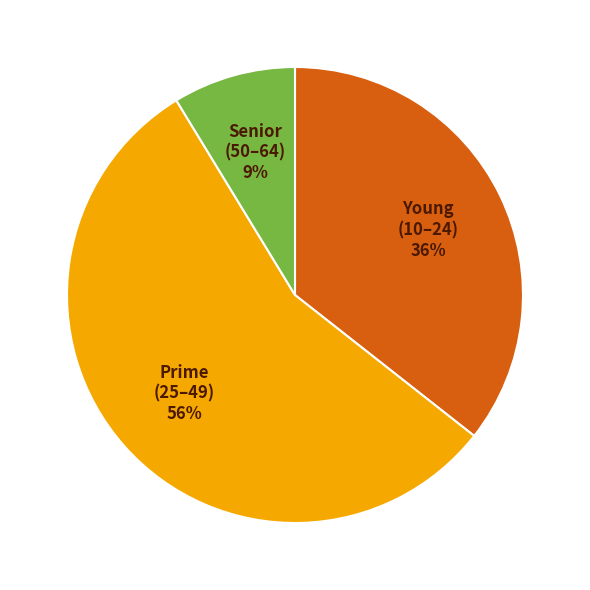

How many segments does this pie chart have?

3